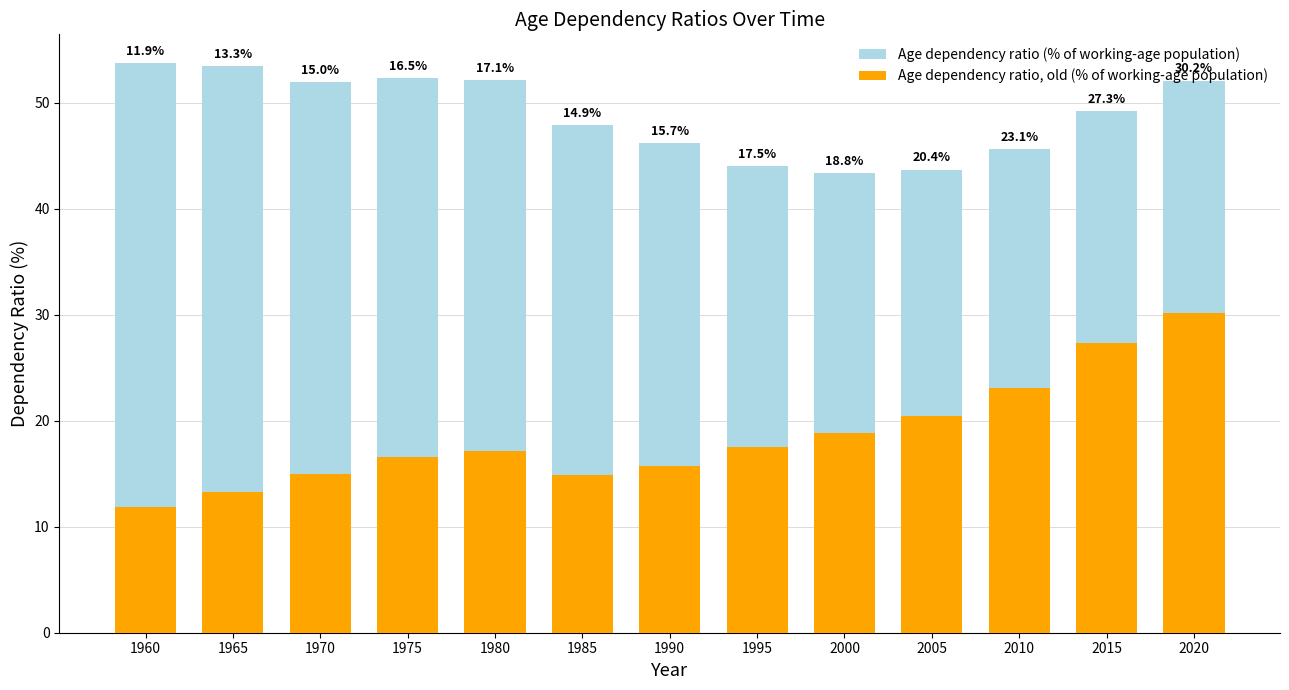

Which series has the widest spread of values?

Age dependency ratio, old (% of working-age population)